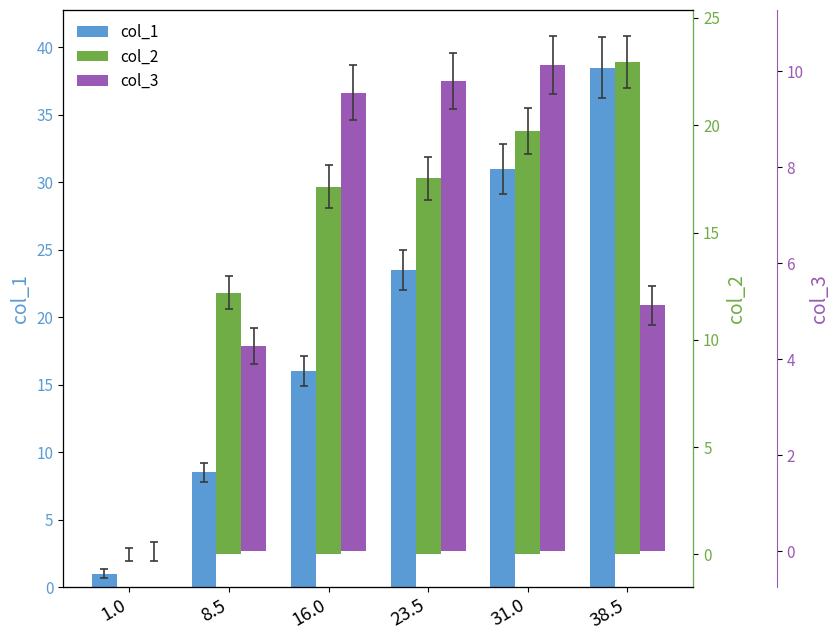

At which category does the chart reach its minimum across all series?

1.0